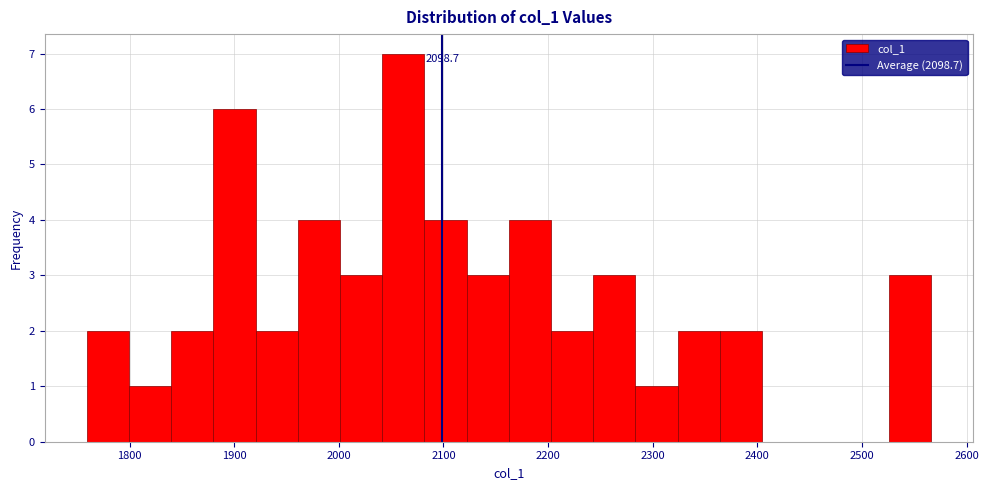

Which range on the x-axis has the tallest bar?

2040 to 2080